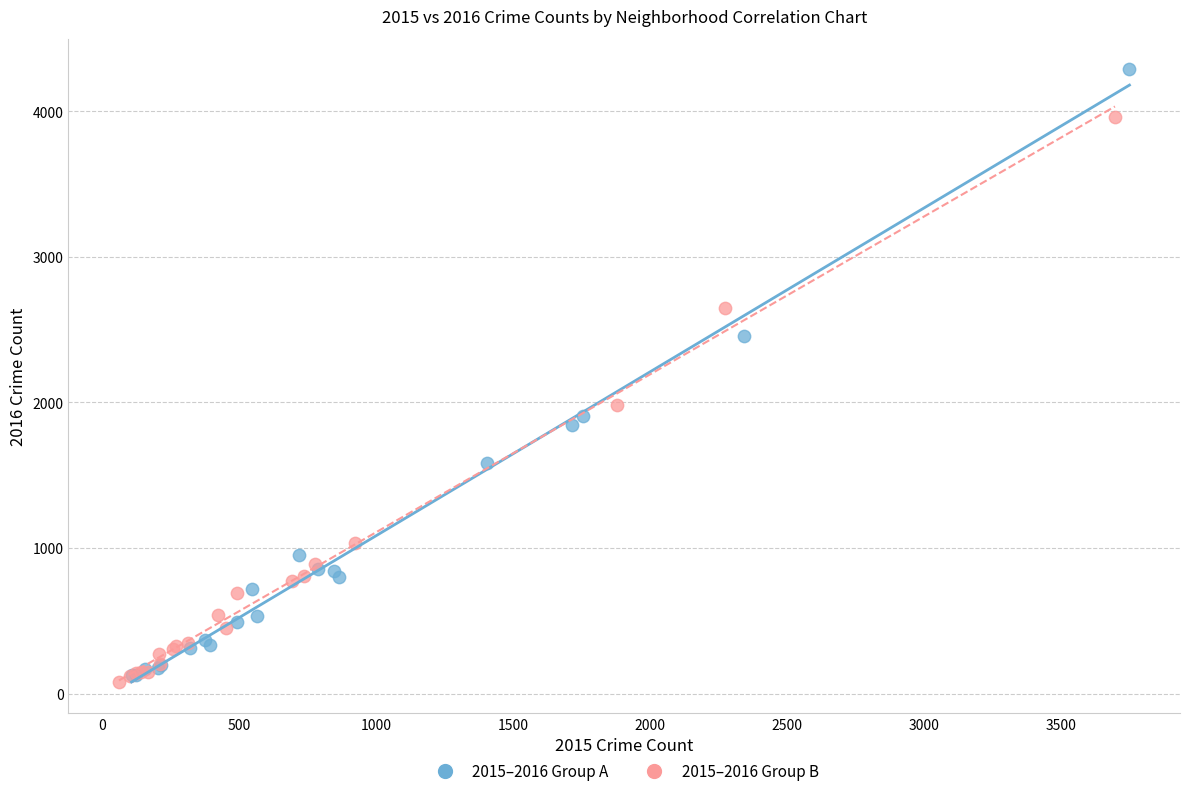

Which series reaches the maximum Y coordinate?

2015–2016 Group A